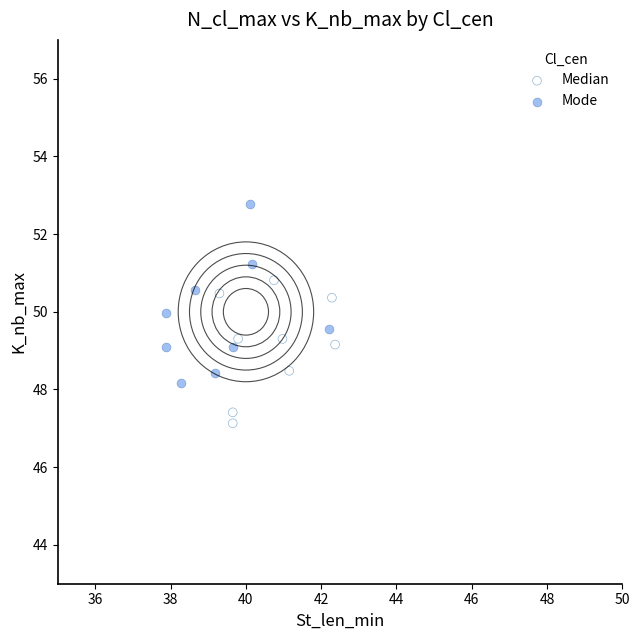

Which series reaches the minimum Y coordinate?

Median